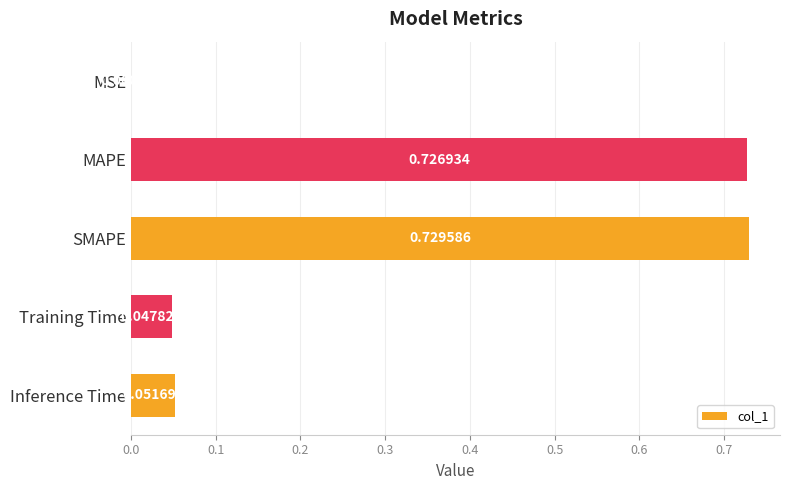

What is the sum of all values?

1.6